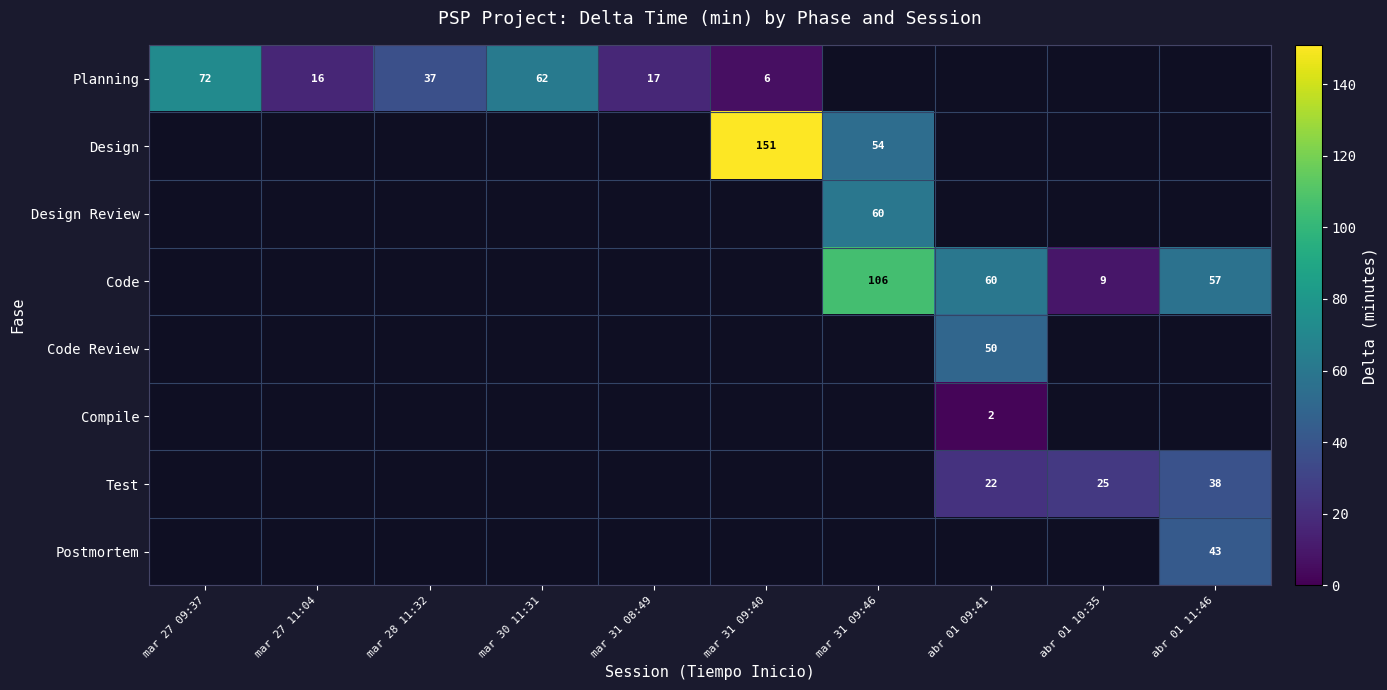

True or false: Design has a value of 89 at mar 31 09:46.

False